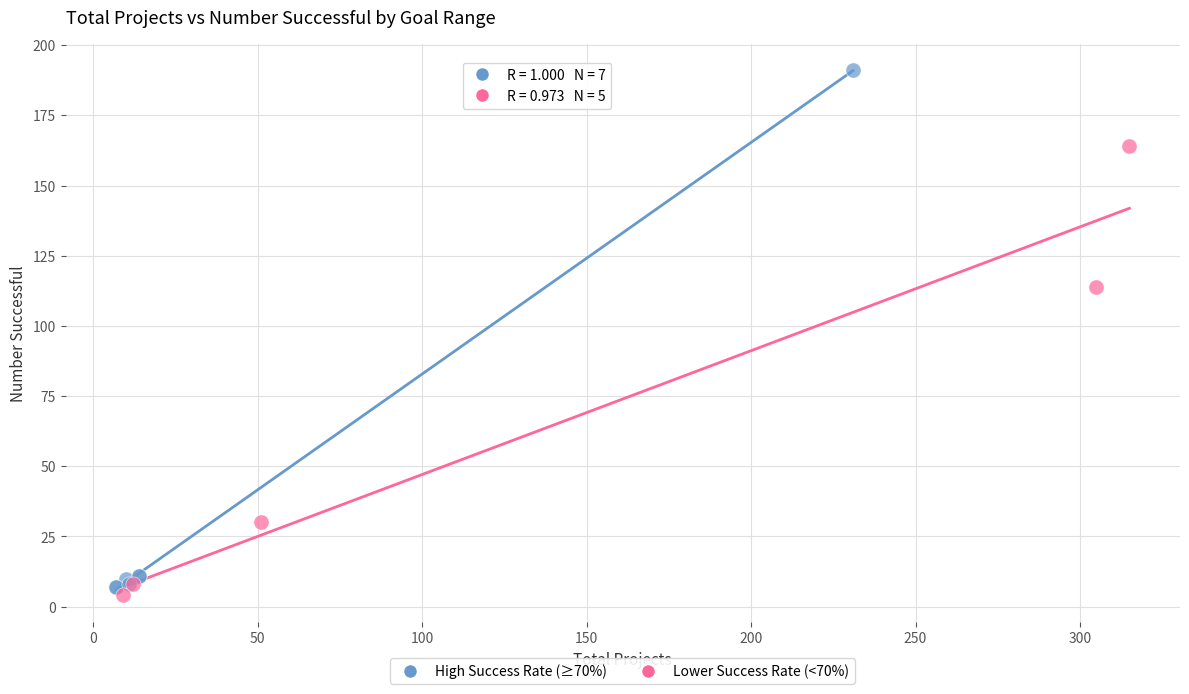

Which series reaches the maximum Y coordinate?

High Success Rate (≥70%)